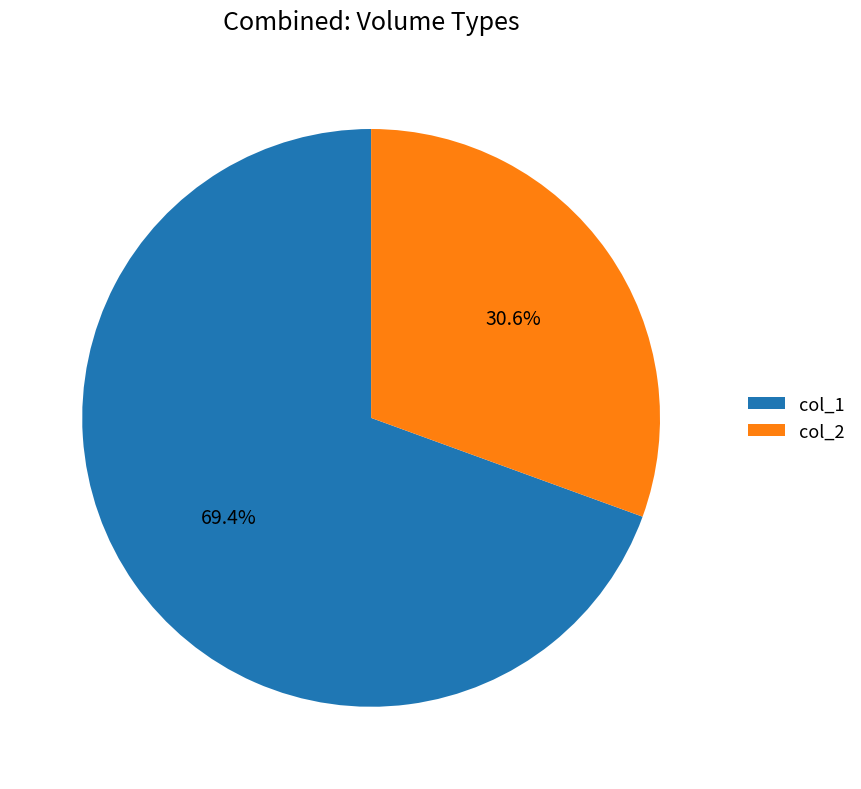

Does any single category account for the majority?

Yes